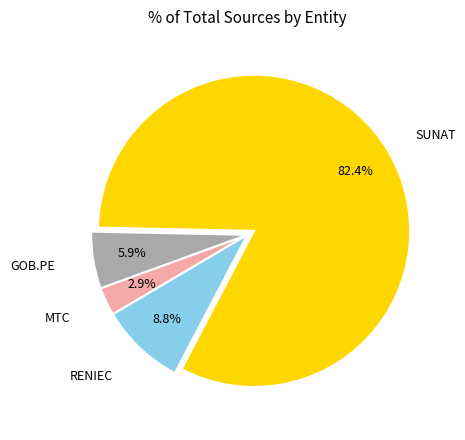

Approximately how many times larger is the value at GOB.PE compared to RENIEC?

0.7